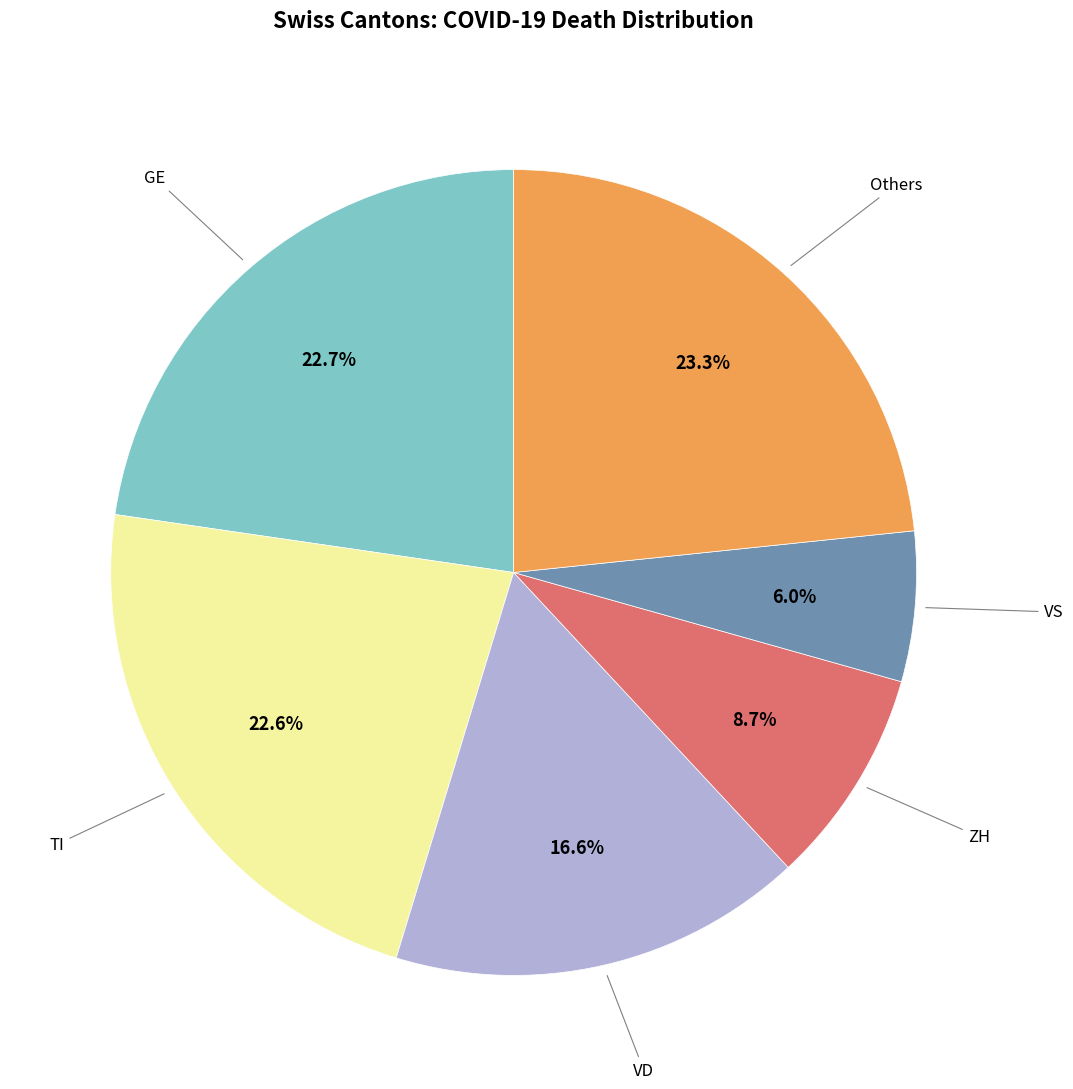

Count the number of slices in the pie.

6